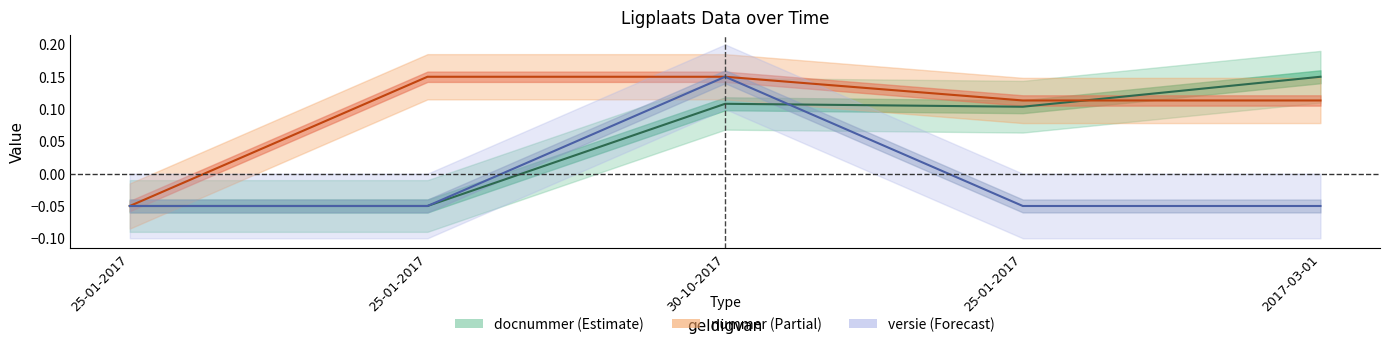

At how many categories does at least one series exceed 0?

4